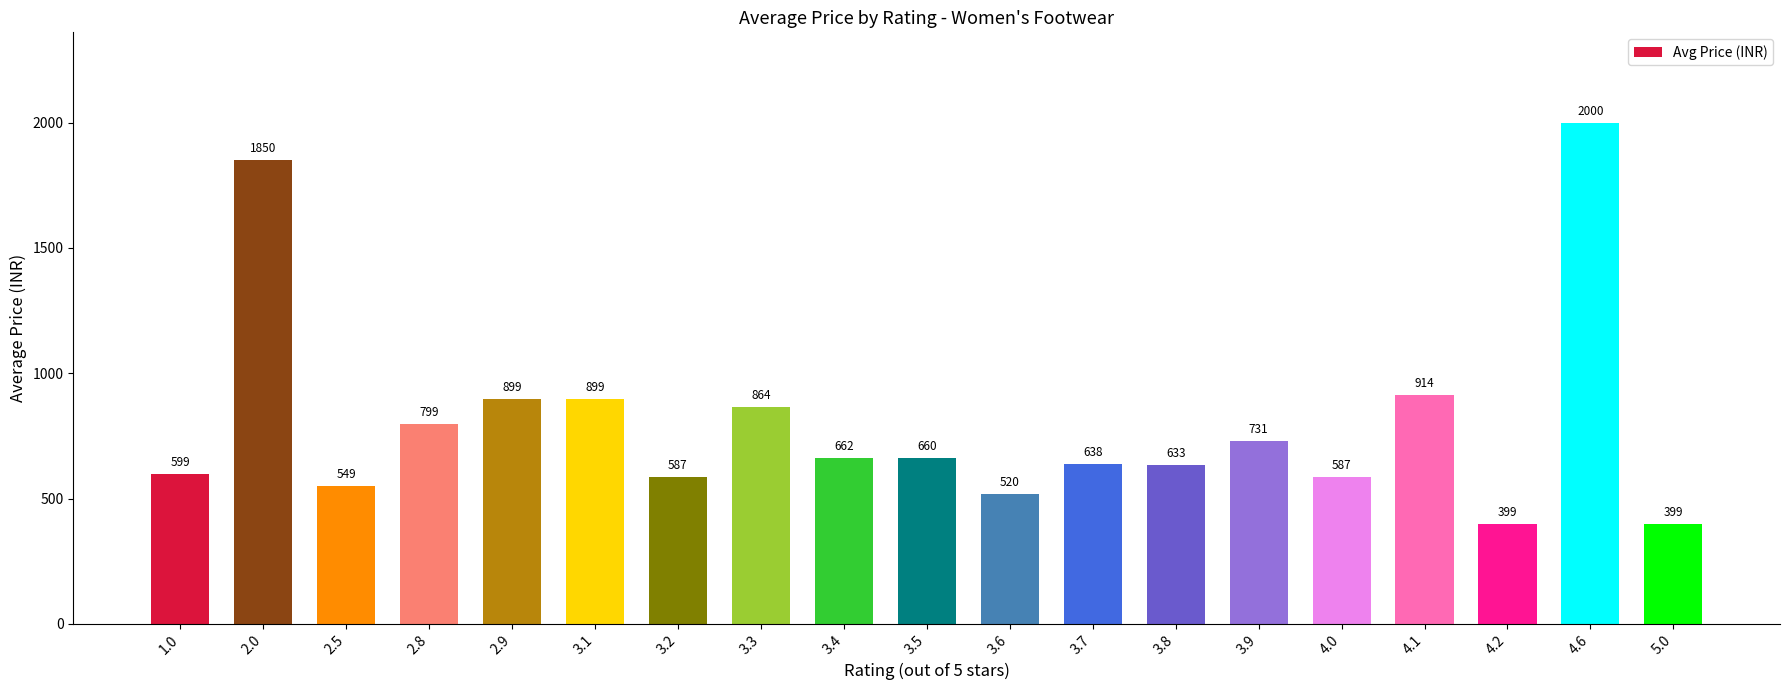

What is the average value?

799